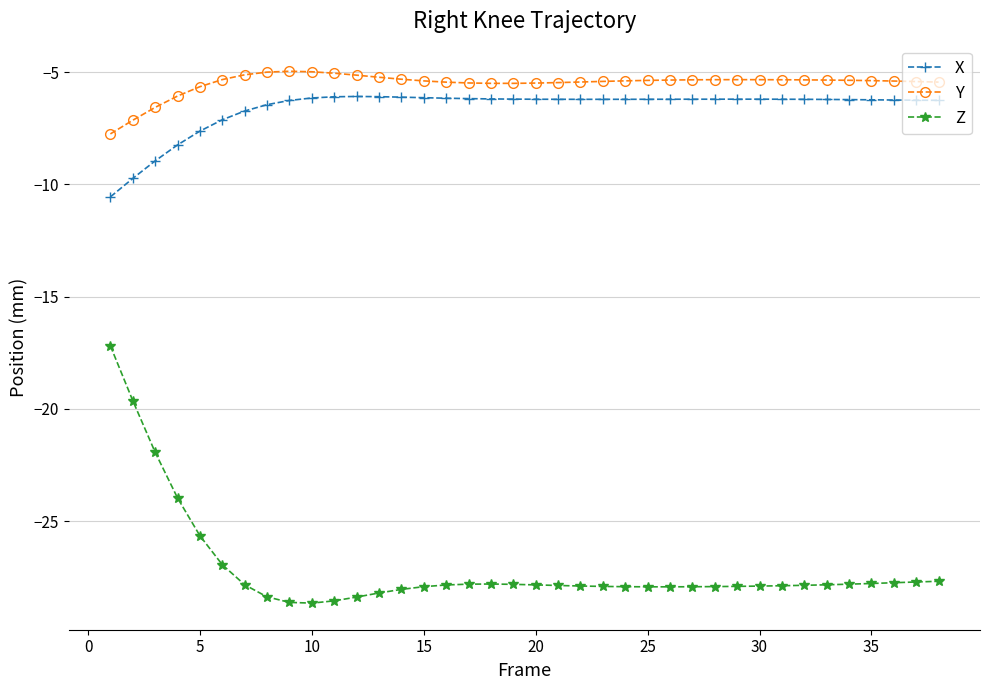

Which series has the widest spread of values?

Z